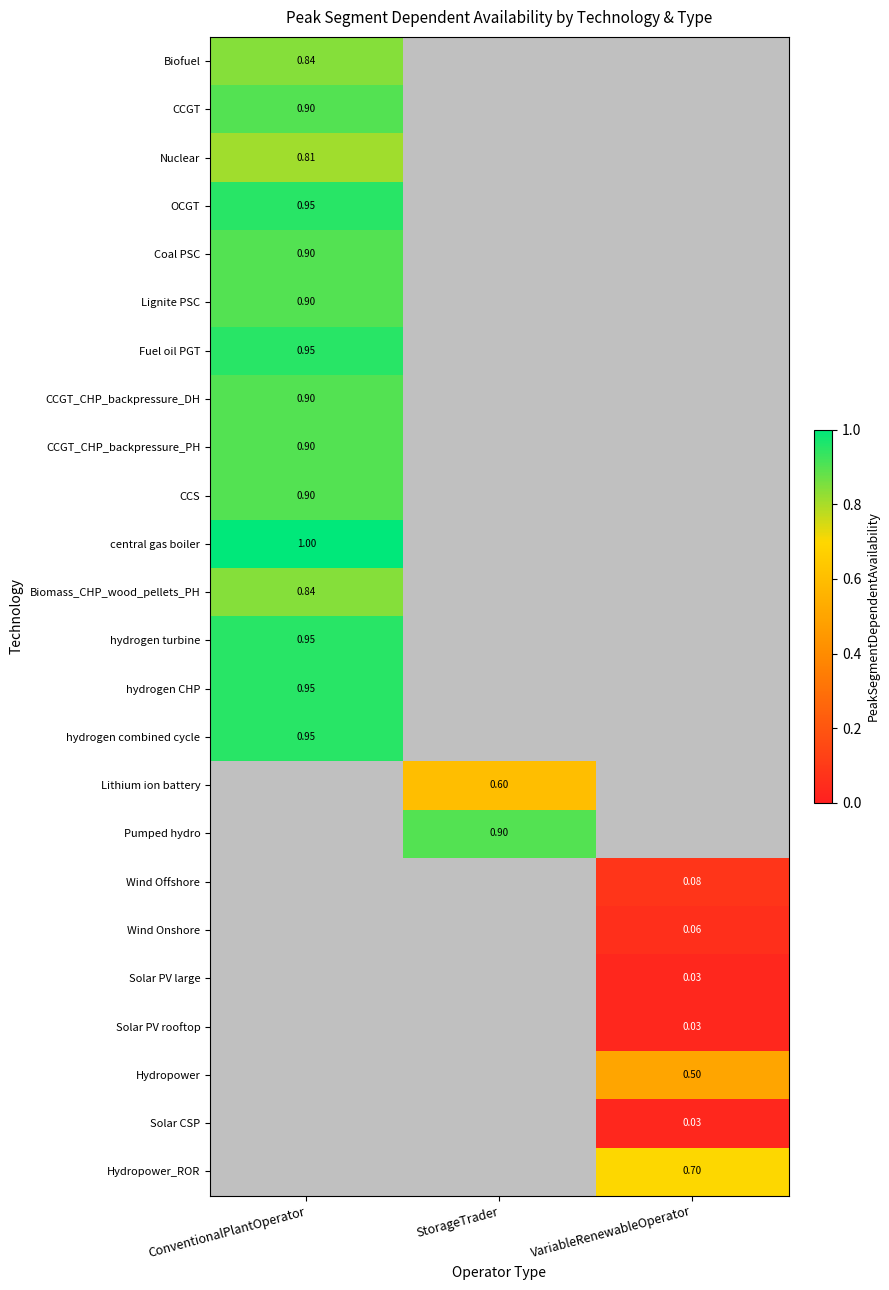

Is the value of hydrogen turbine at ConventionalPlantOperator greater than the value of Lithium ion battery at StorageTrader?

Yes